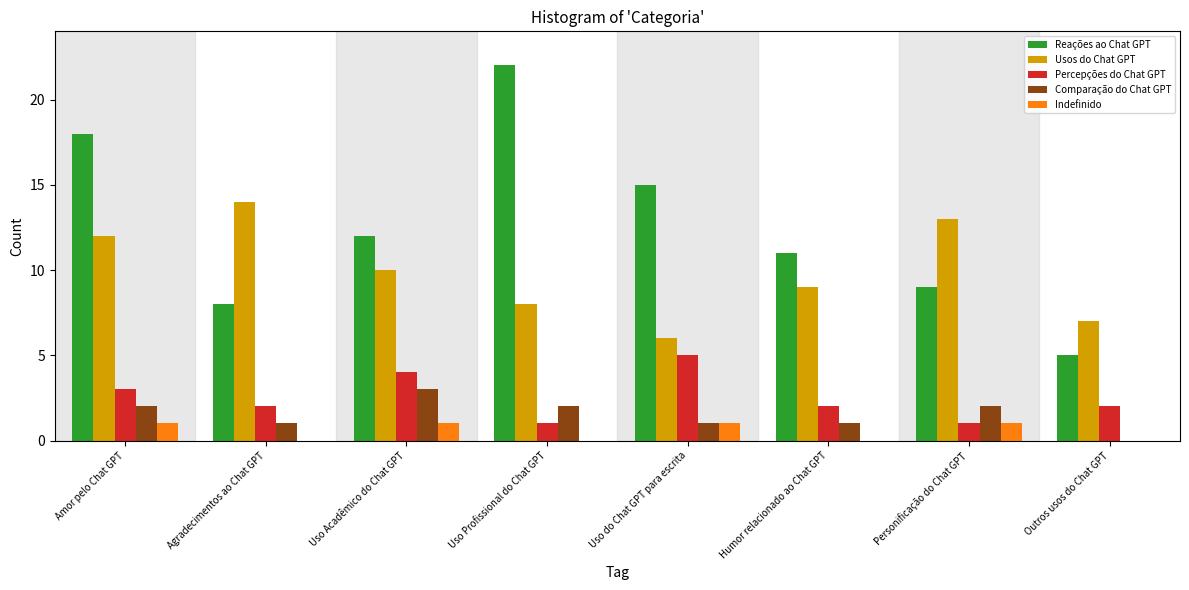

True or false: Percepções do Chat GPT has a value of 2 at Humor relacionado ao Chat GPT.

True